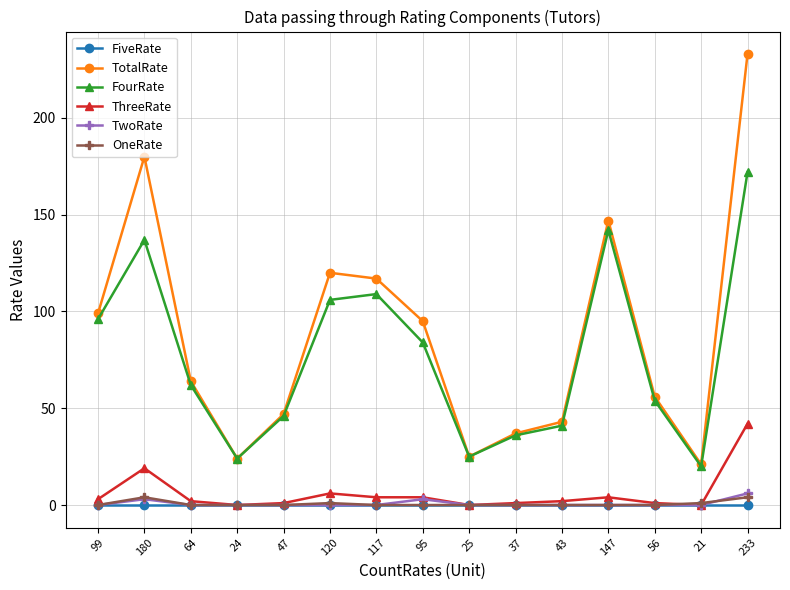

How many interior local peaks does the TotalRate series have?

3